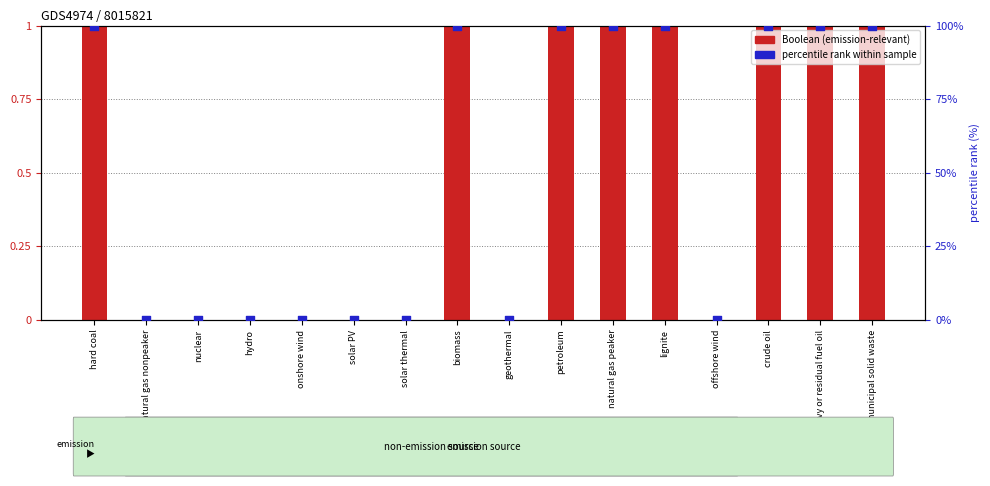

What are all the series names shown in the legend?

Boolean (emission-relevant), percentile rank within sample